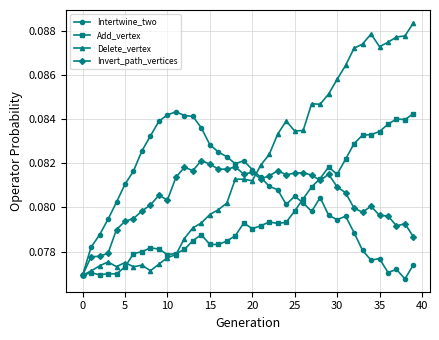

True or false: Add_vertex has more than 1 points higher than both neighbors.

True